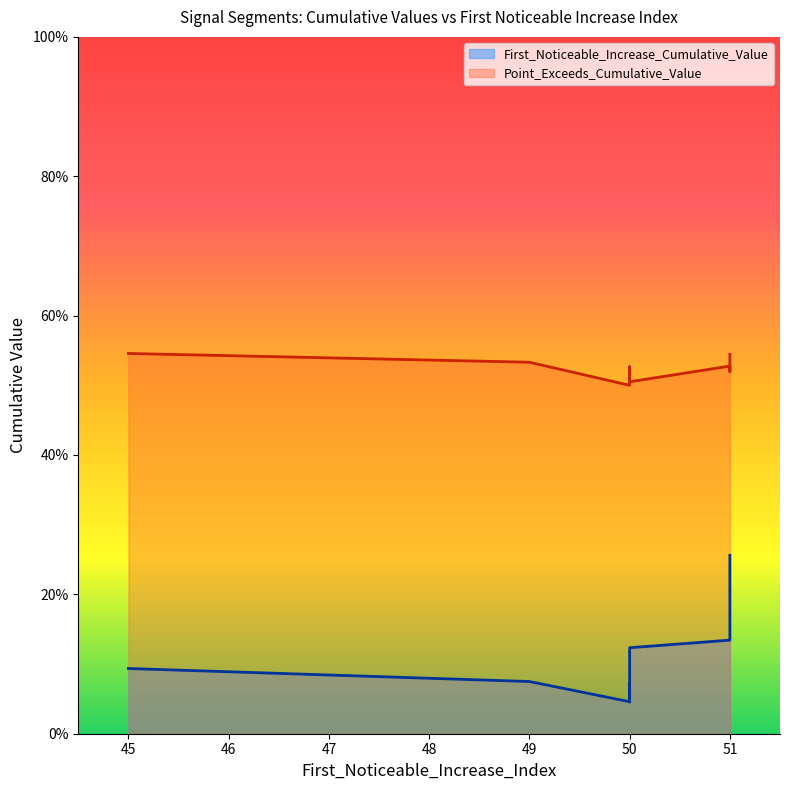

Which label corresponds to the smallest value in the chart?

50